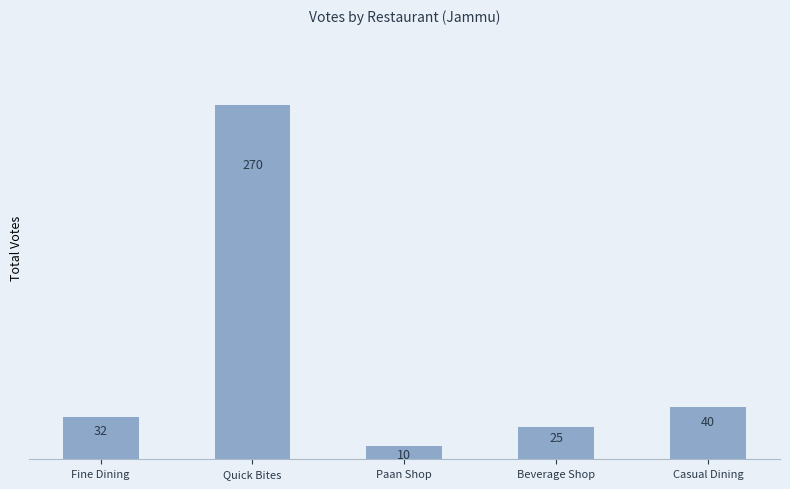

Which label corresponds to the smallest value in the chart?

Paan Shop